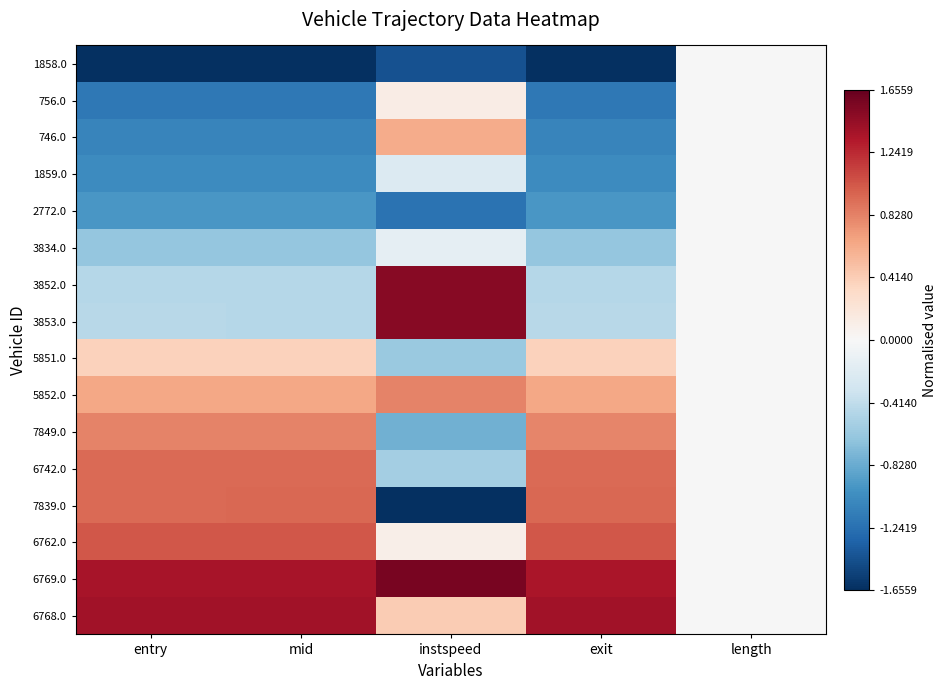

How many distinct data groups are displayed?

16